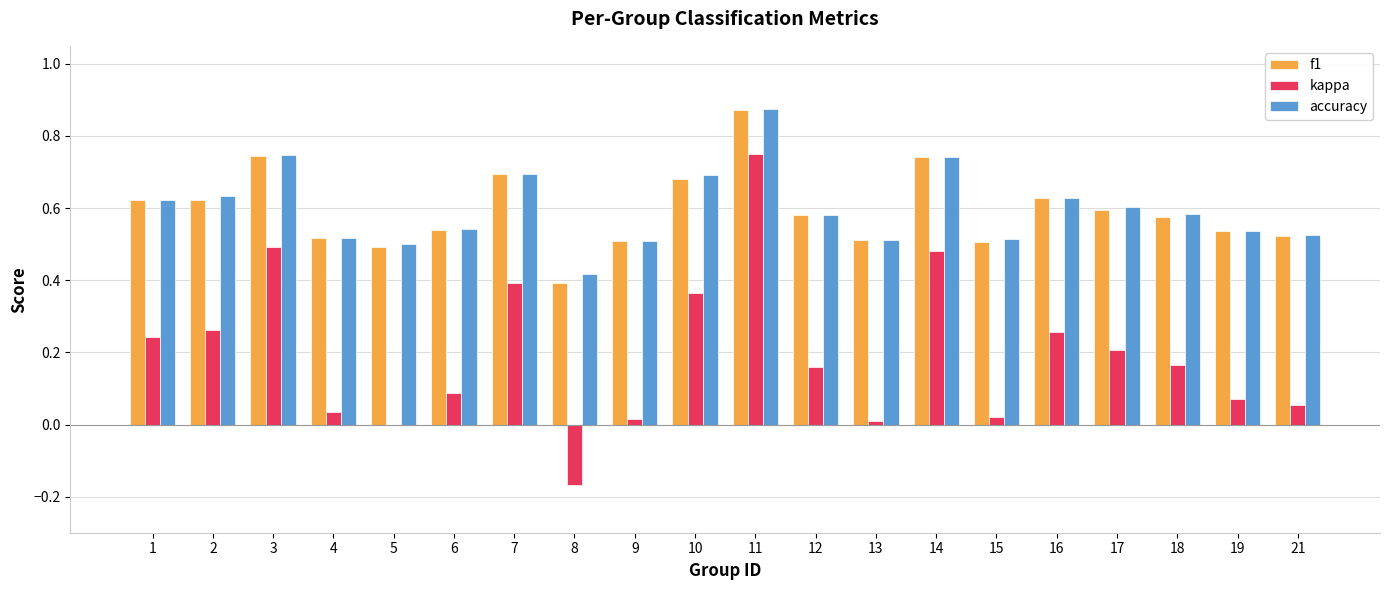

Is the value of accuracy at 4 greater than the value of kappa at 13?

Yes